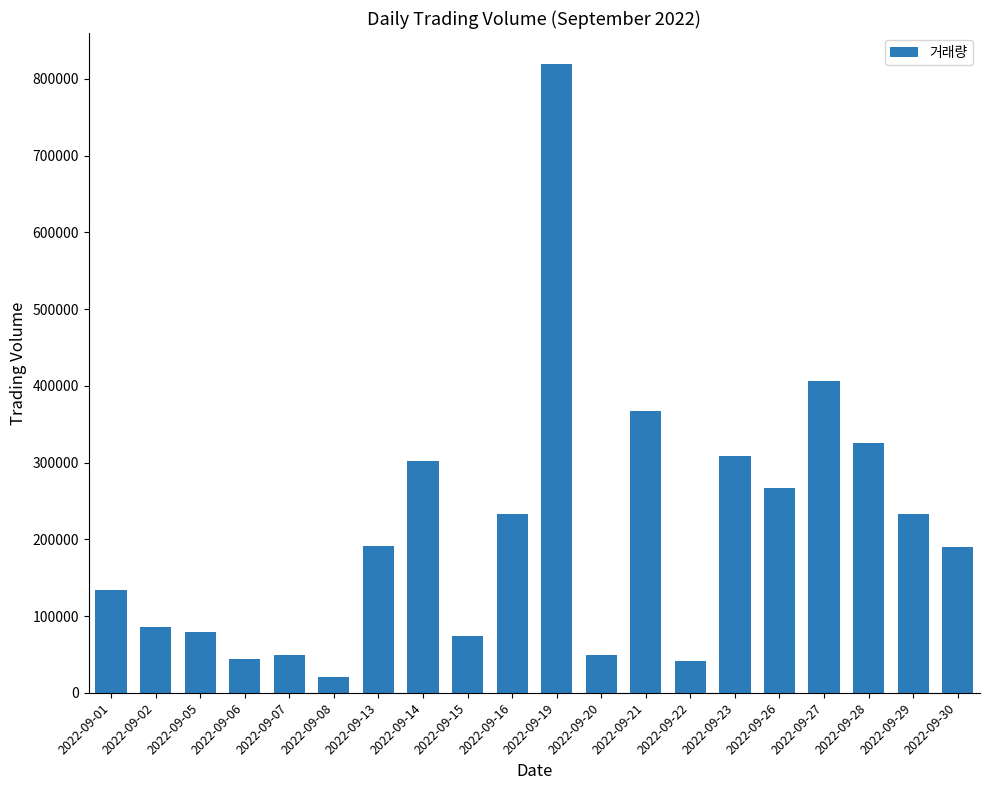

At which label is the value closest to 419631?

2022-09-27